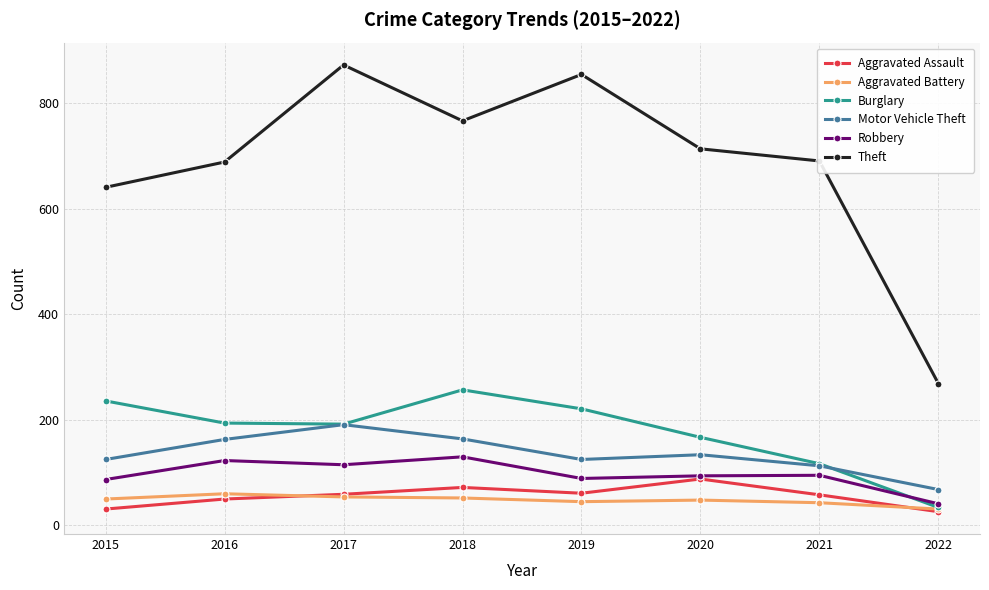

Is this an area chart (filled region under the line)?

No